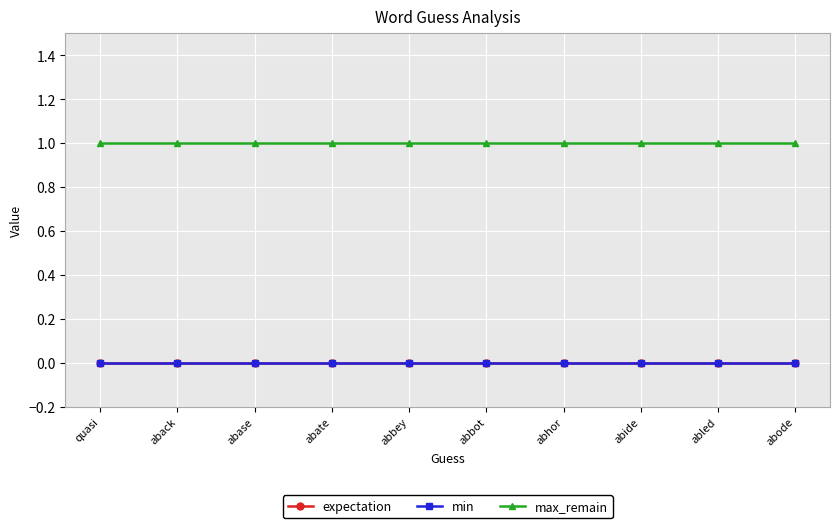

Which has a higher value, abbey or abide?

abbey